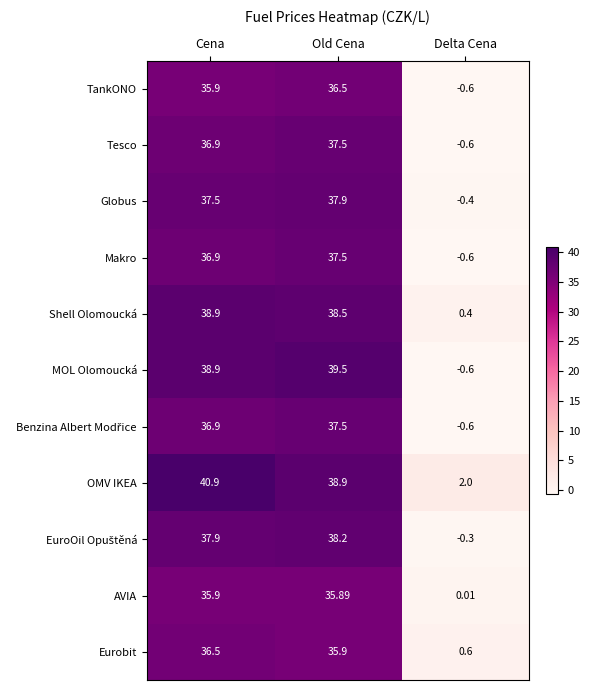

Which series changed the most between Cena and Delta Cena?

MOL Olomoucká